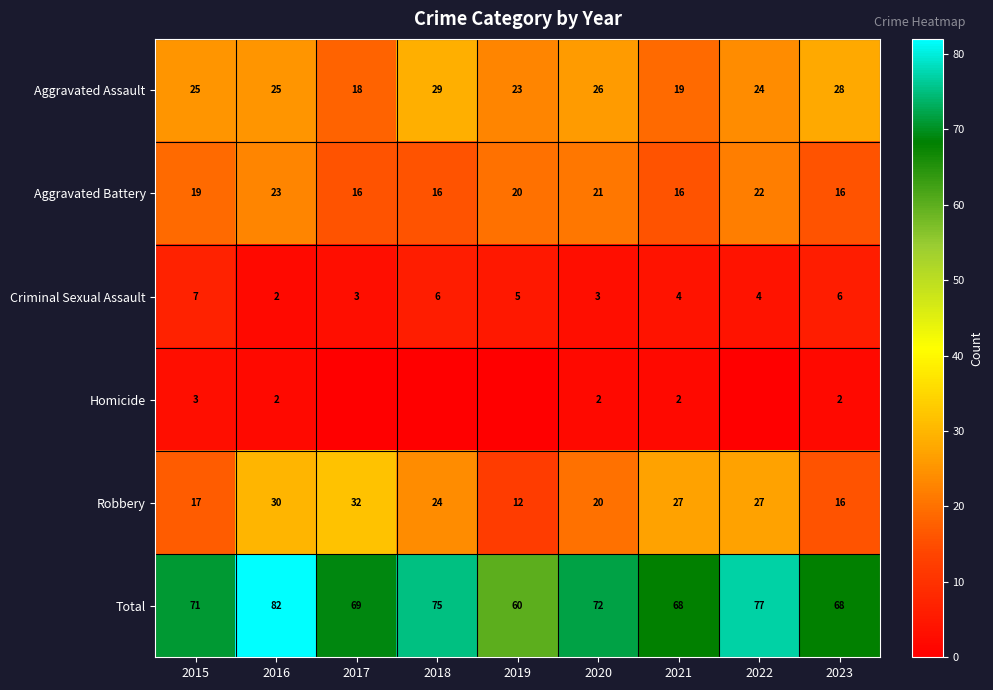

What is the average value of the Total series?

71